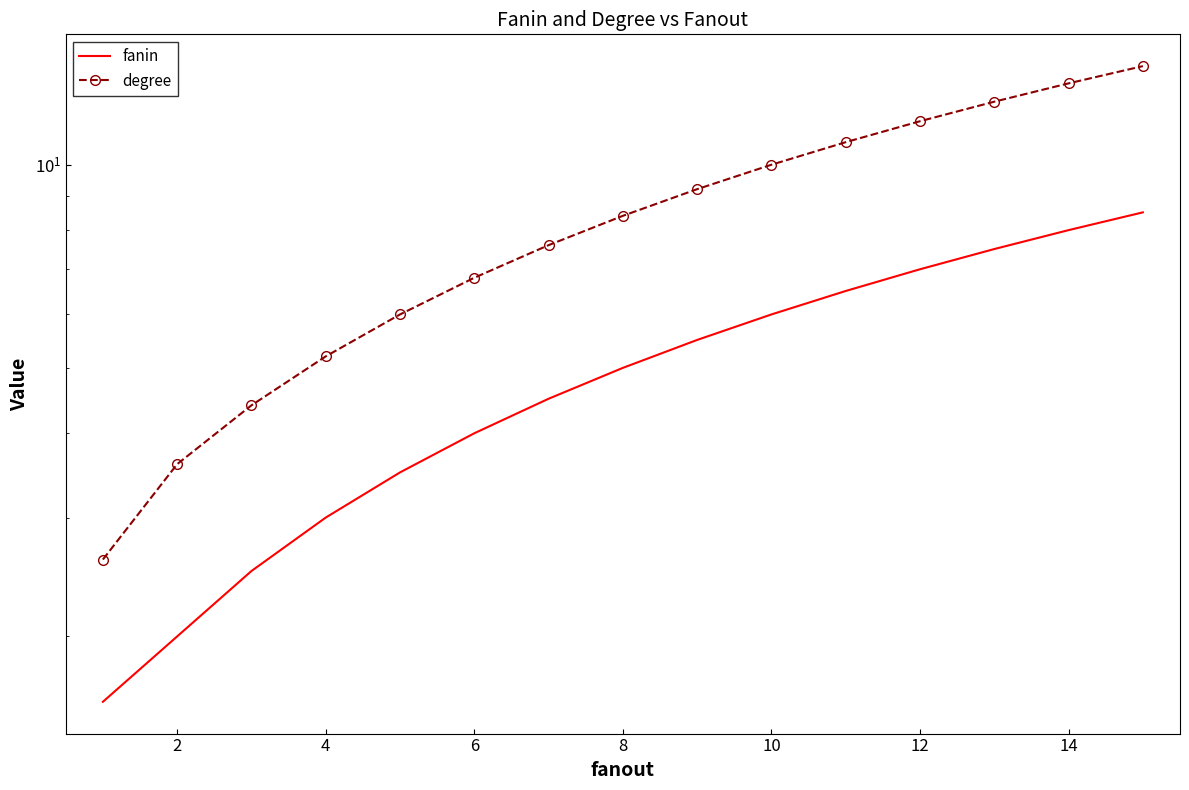

What is the difference between the maximum and minimum values in the fanin series?

6.9